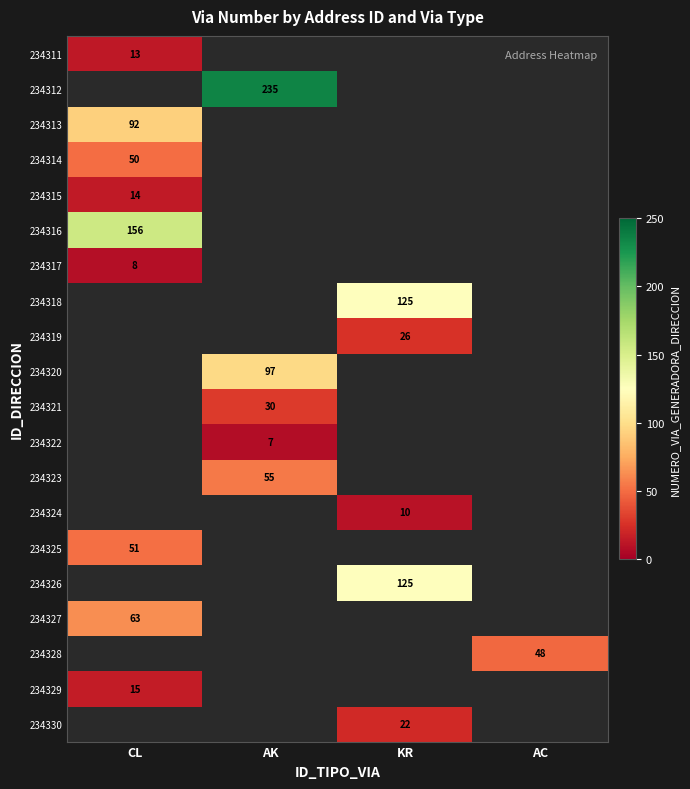

Is it true that 234316 equals 73 at CL?

False